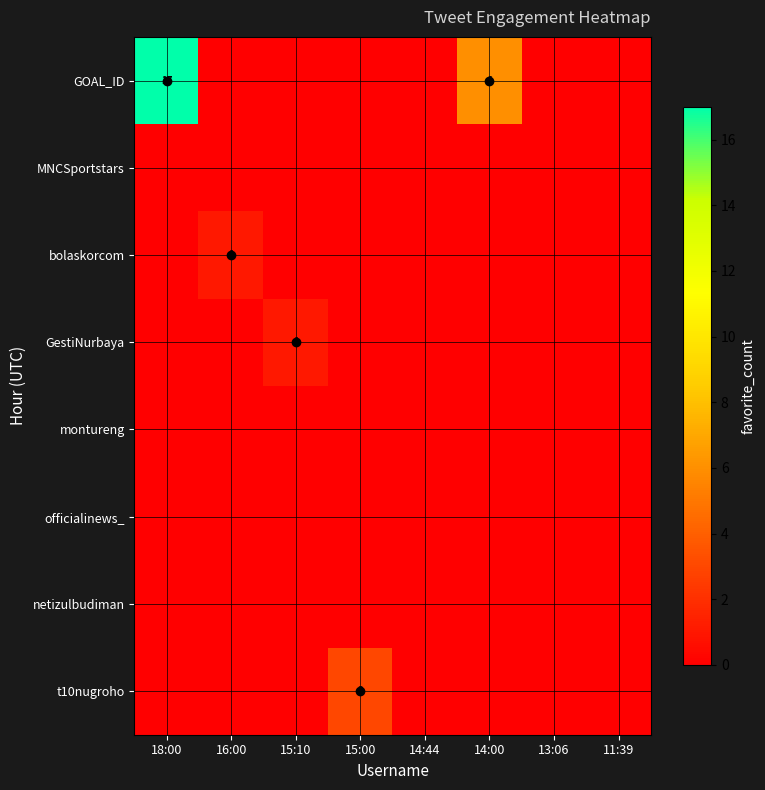

How many values in t10nugroho are above zero?

1